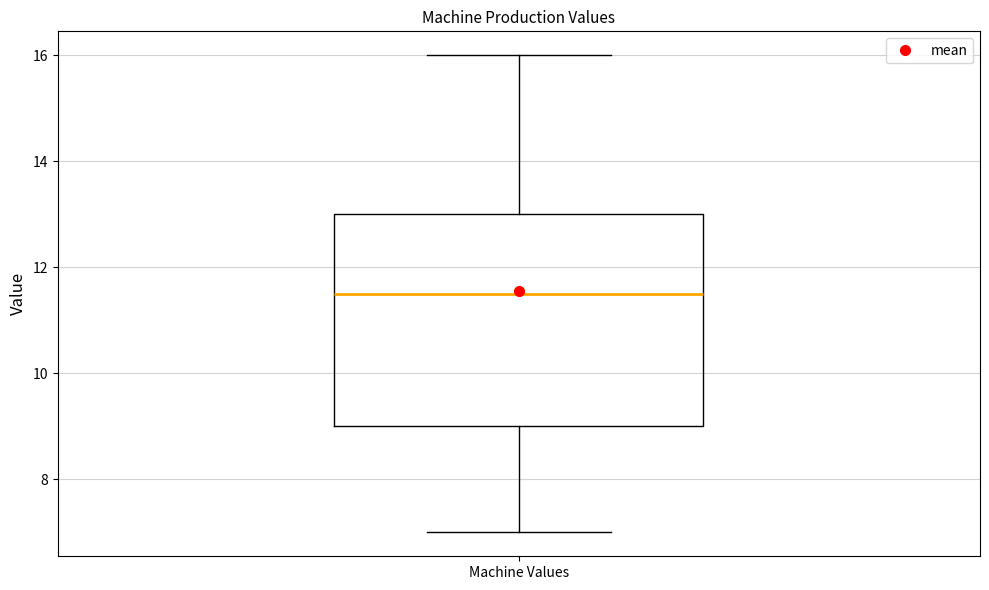

Where does the upper whisker of the box for Machine Values end on the y-axis? The values are not printed on the chart, so give them approximately, as read against the axis.

16.0